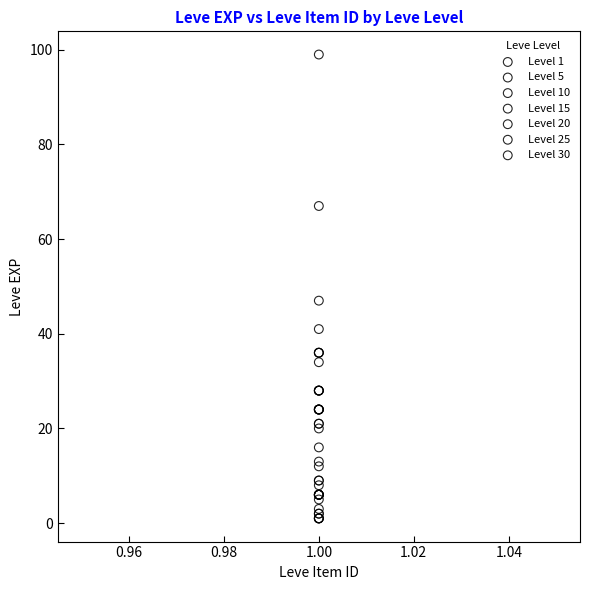

Which series has the widest spread of Y values?

Level 30